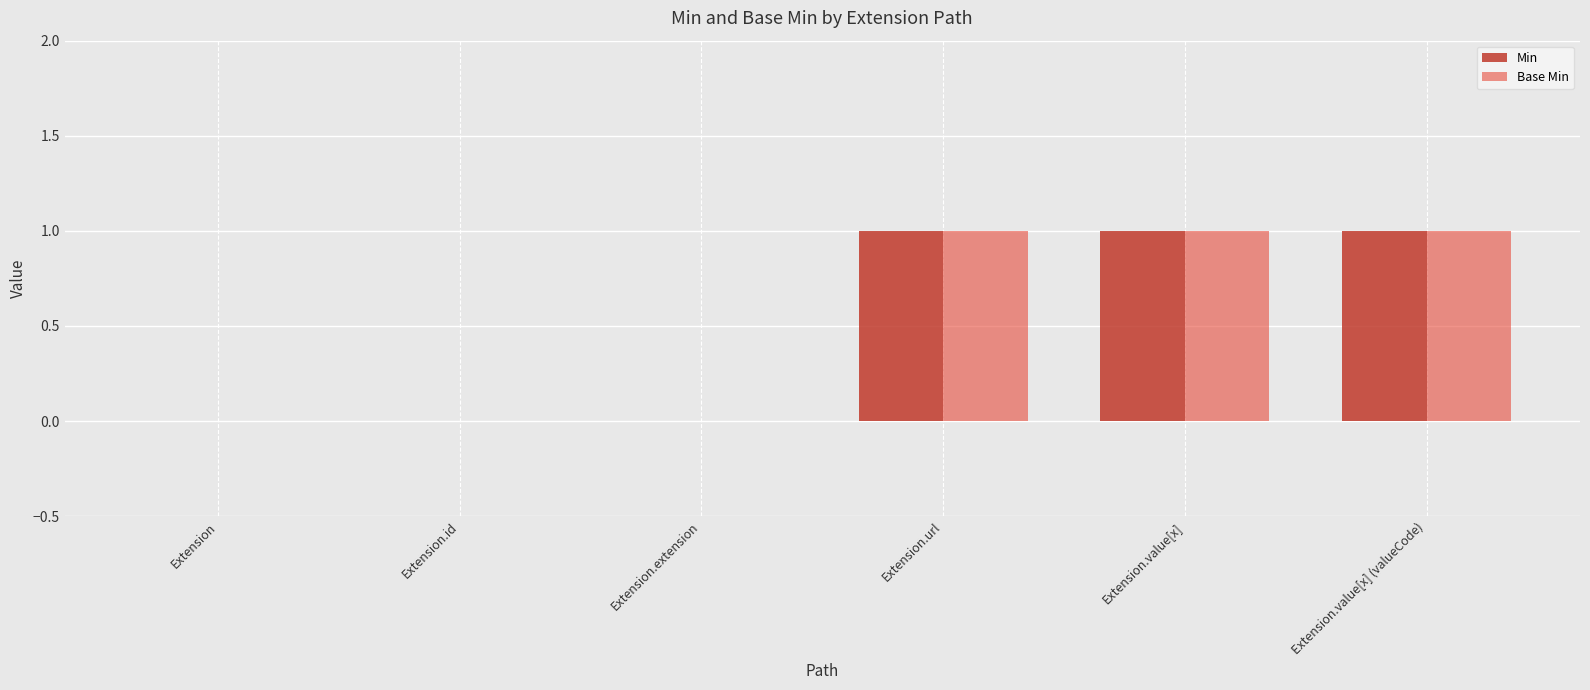

True or false: Base Min has a value of 1 at Extension.value[x].

True